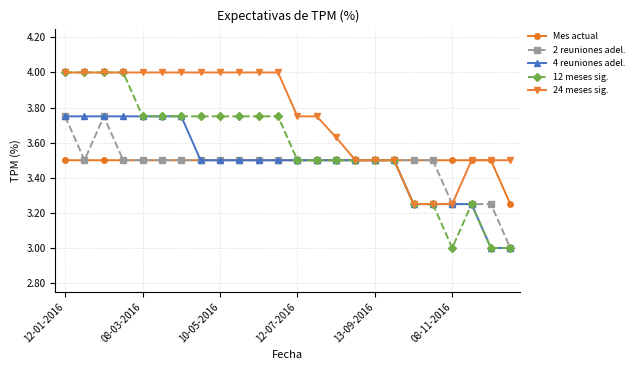

Which series has the widest spread of values?

12 meses sig.